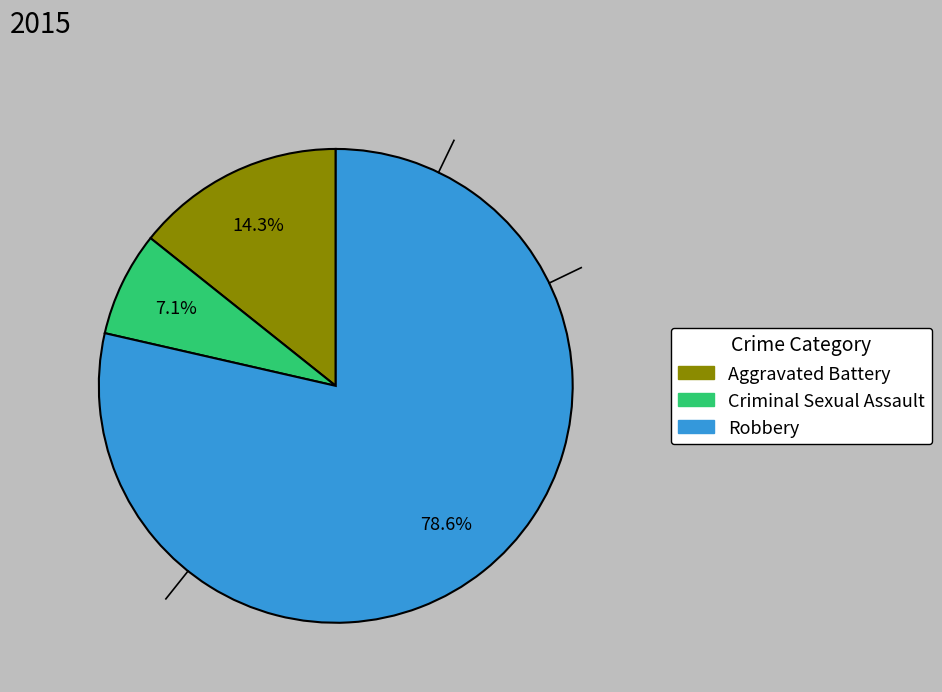

Is there any slice that represents more than half of the pie?

Yes